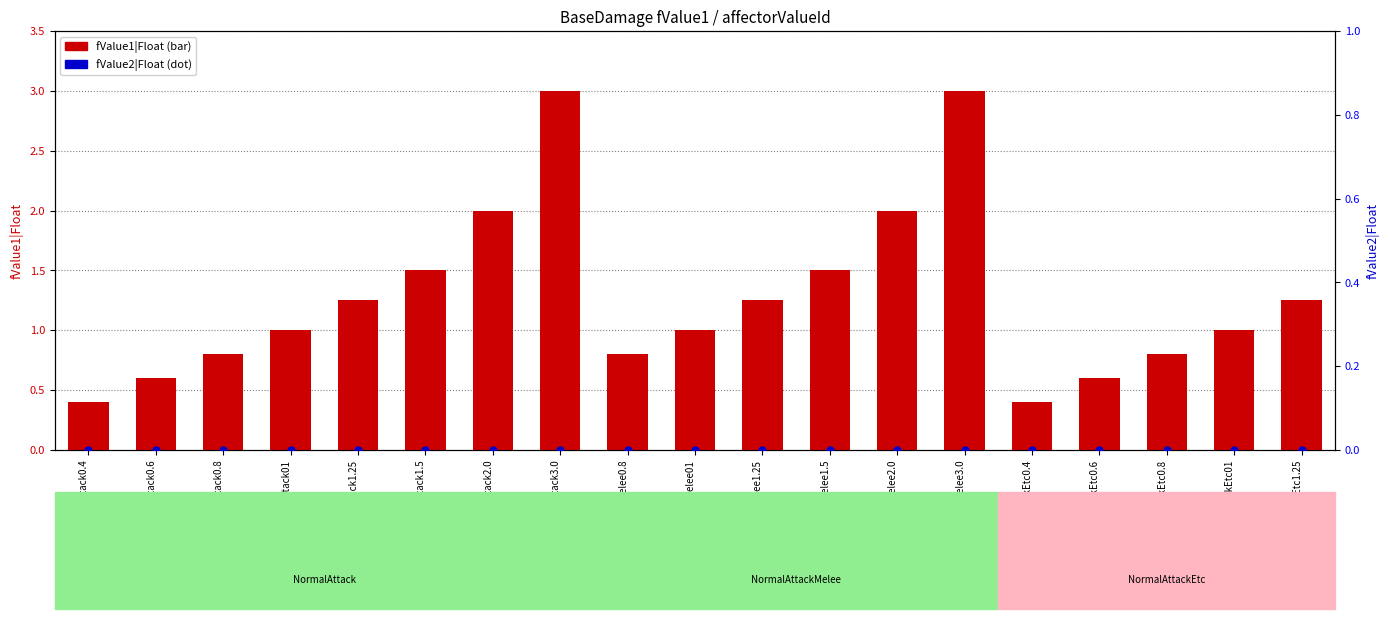

What is the total value across all series at NormalAttackMelee1.5?

1.5